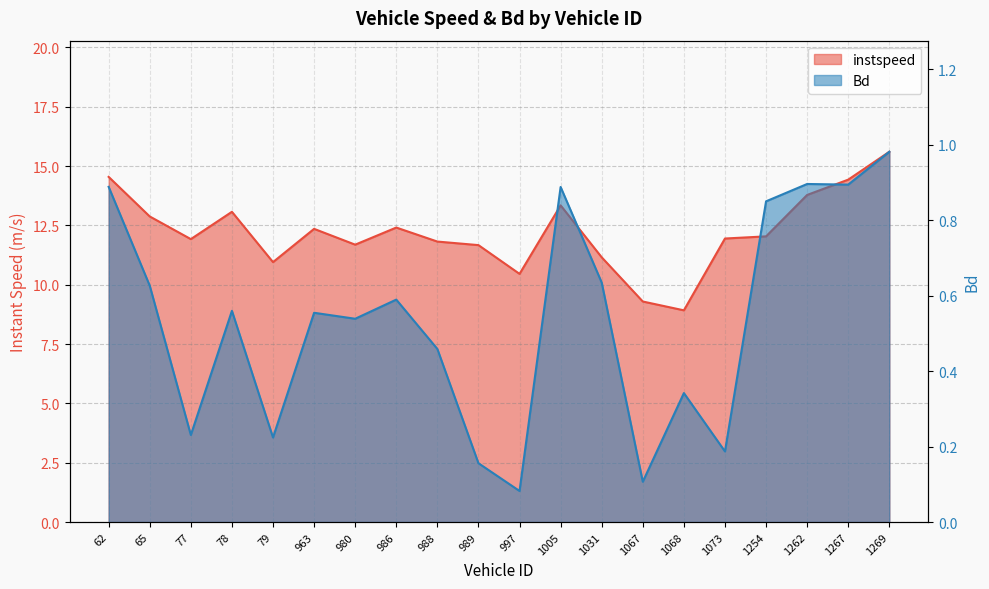

Rank the categories by instspeed value from lowest to highest.

1068, 1067, 997, 79, 1031, 989, 980, 988, 77, 1073, 1254, 963, 986, 65, 78, 1005, 1262, 1267, 62, 1269